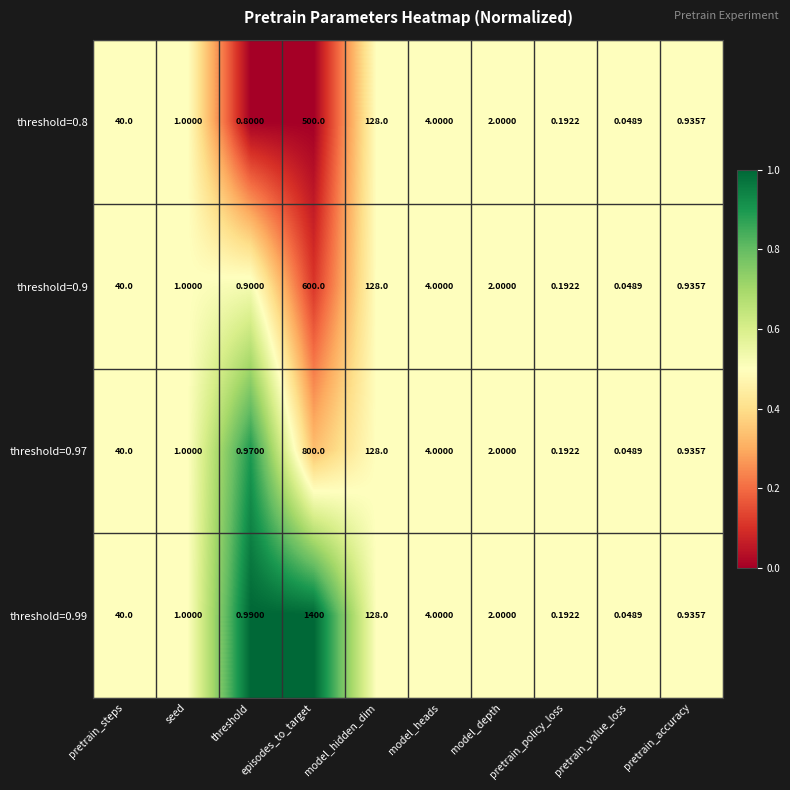

Where does the threshold=0.97 series first go above 2?

pretrain_steps